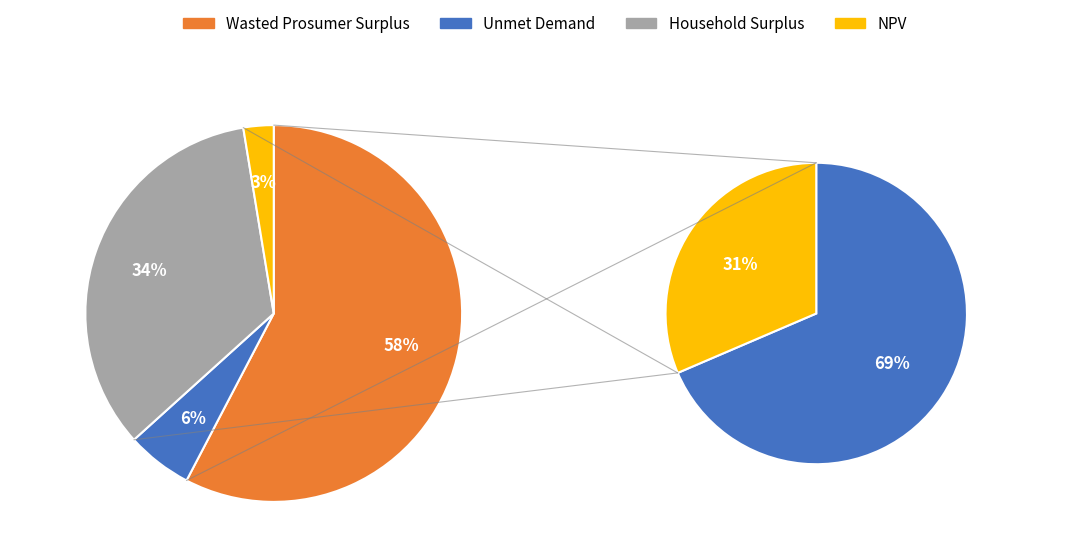

What percentage do Wasted Prosumer Surplus and Household Surplus together represent?

91.8%